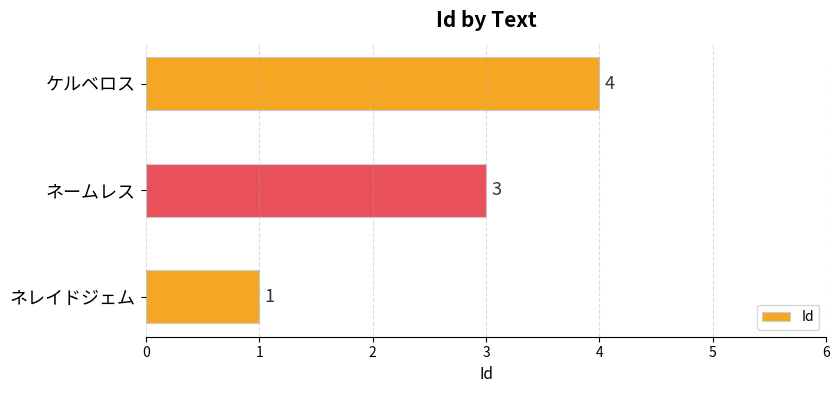

The chart shows a value of 7 at ケルベロス. True or false?

False